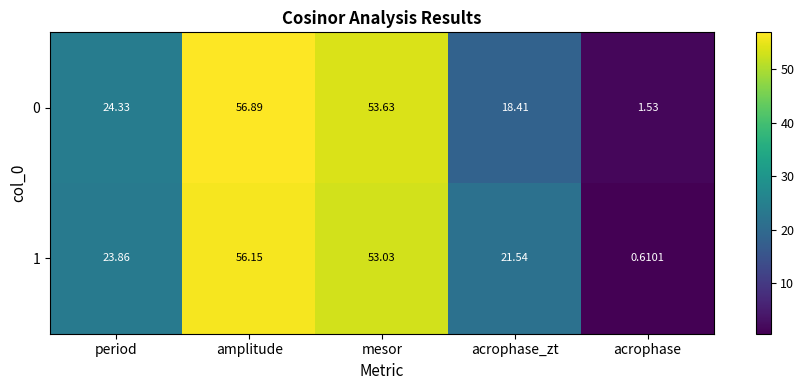

Where is 0 nearest to the value 29?

period